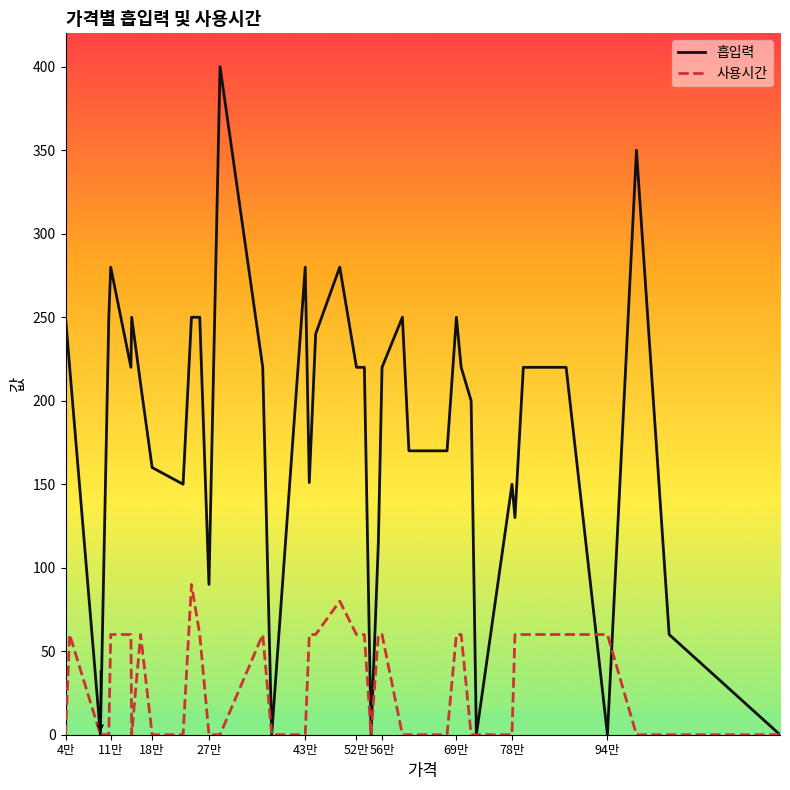

List the series in order of their peak value, lowest first.

사용시간, 흡입력